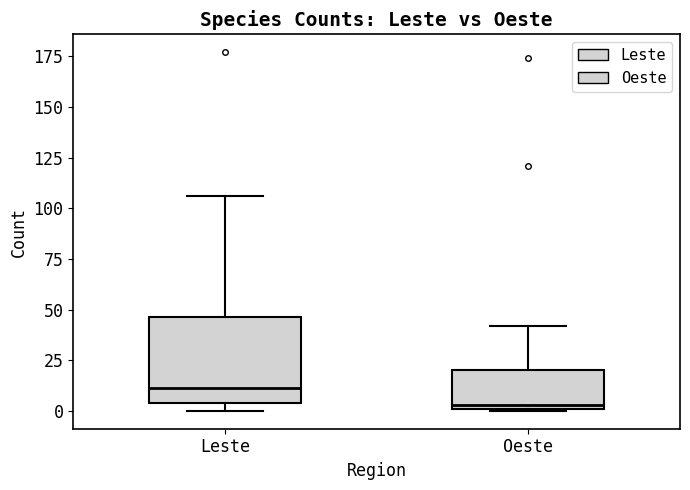

Reading left to right, read every box against the y-axis: the position of its median line, the range the box covers, and the ends of its whiskers. The values are not printed on the chart, so give them approximately, as read against the axis.

Leste: median 10, box 5 to 45, whiskers 0 to 105
Oeste: median 5, box 0 to 20, whiskers 0 to 40